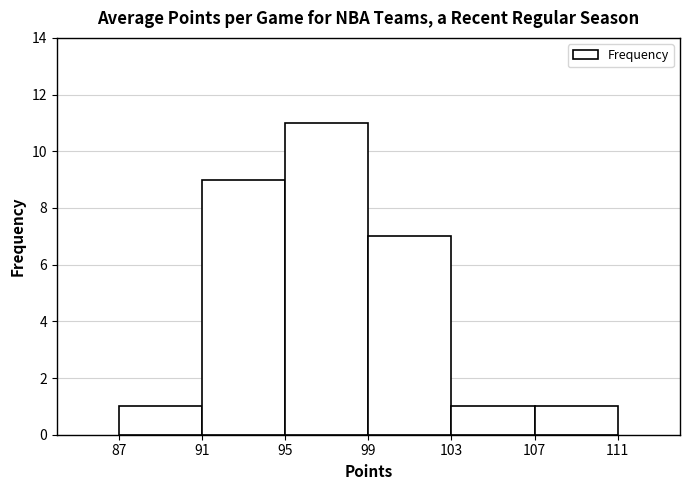

Reading left to right, transcribe this chart: for each bar, give the range it covers on the x-axis and its height. The values are not printed on the chart, so give them approximately, as read against the axis.

87 to 91: 1
91 to 95: 9
95 to 99: 11
99 to 103: 7
103 to 107: 1
107 to 111: 1